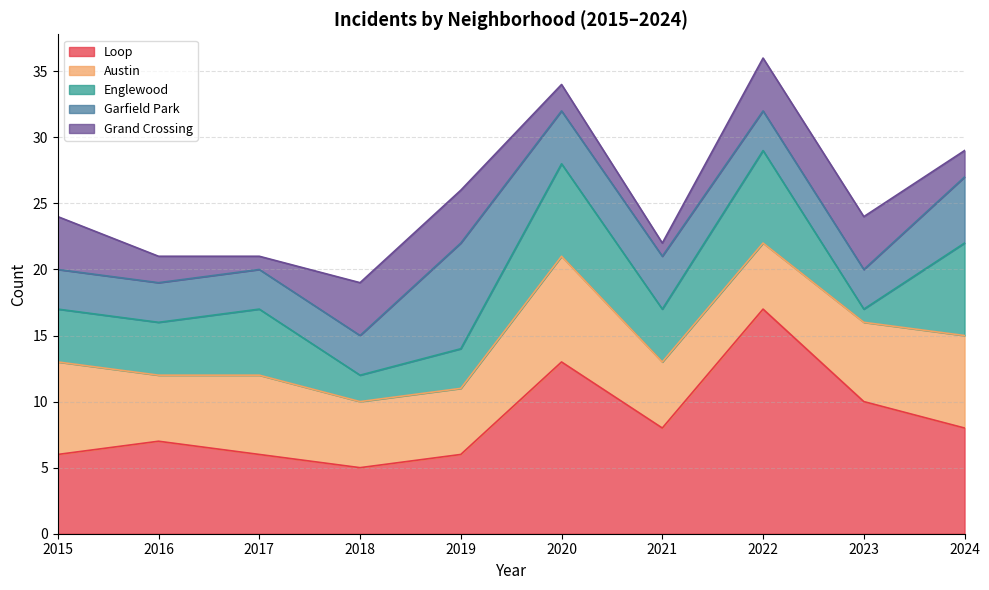

What is the sum of the Garfield Park values at 2017 and 2022?

6